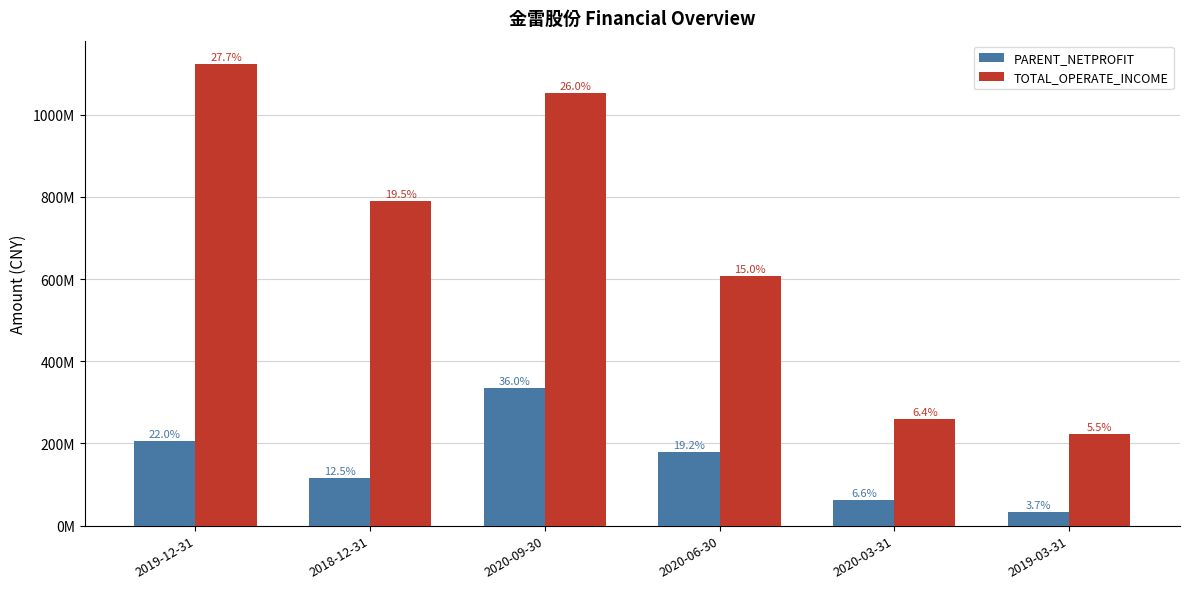

Does the chart contain any negative values?

No